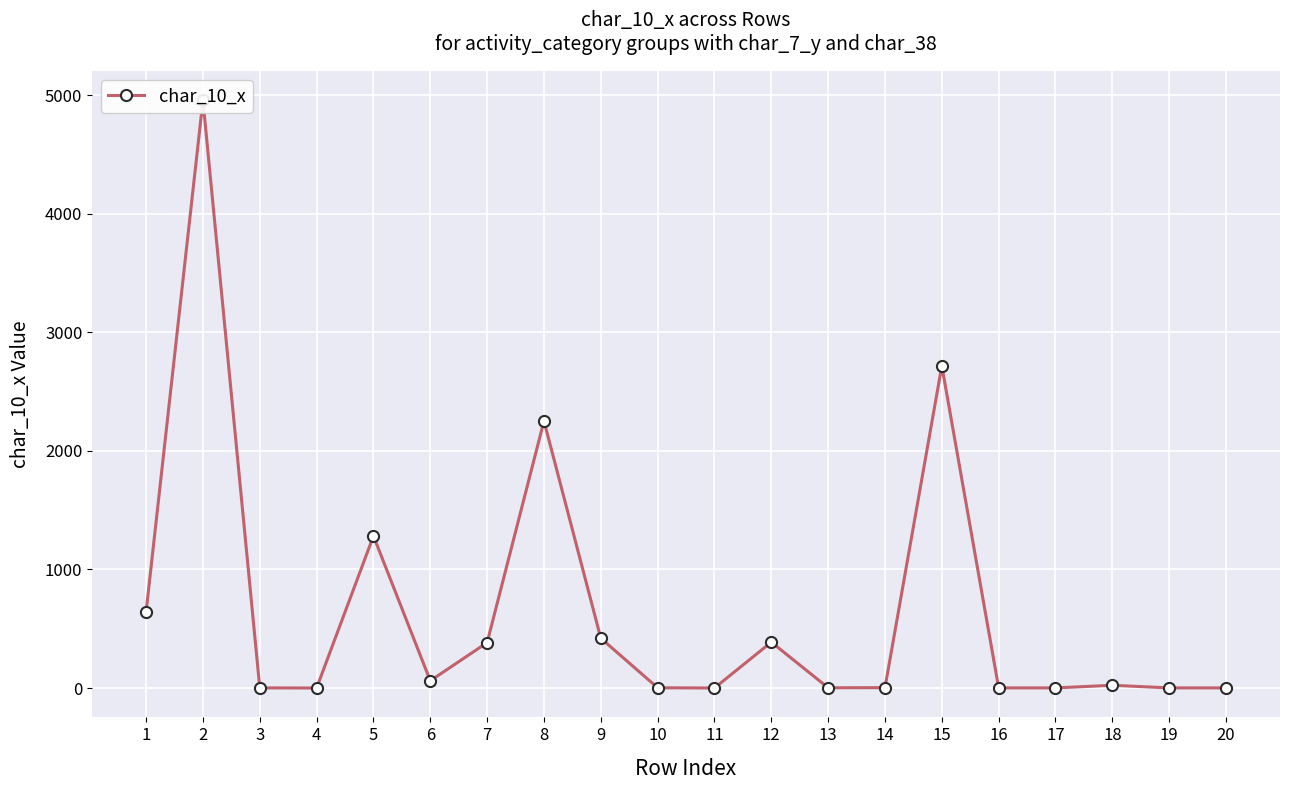

At which category does the chart reach its minimum across all series?

4